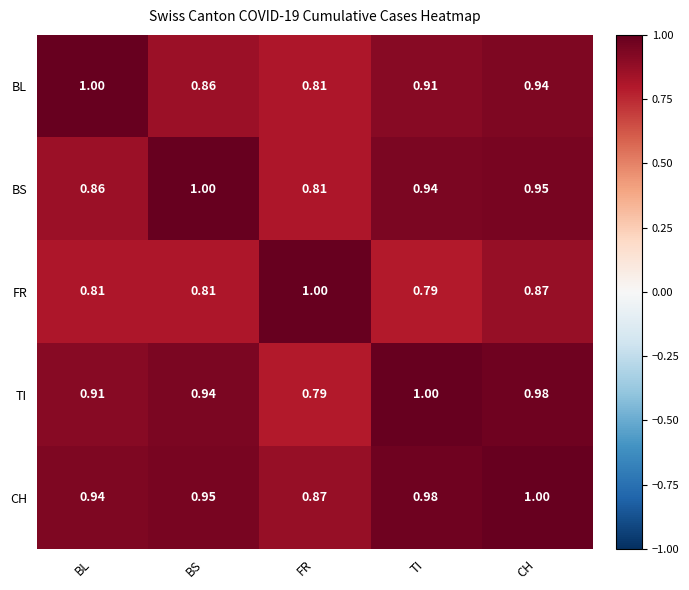

What is the maximum value shown in the chart?

1.0